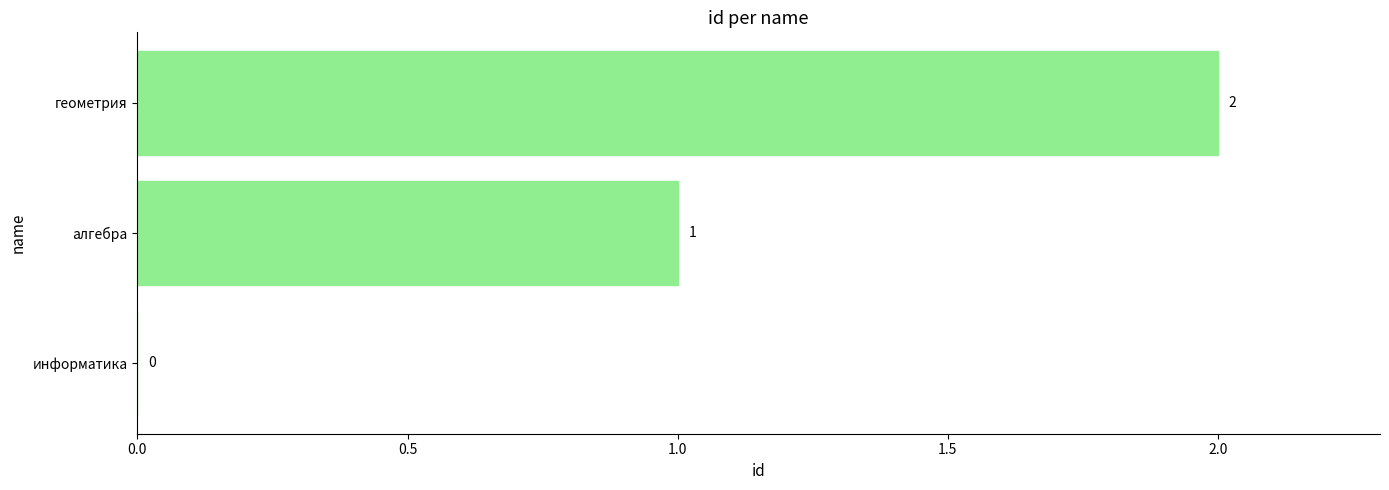

What is the sum of the values at геометрия and алгебра?

3